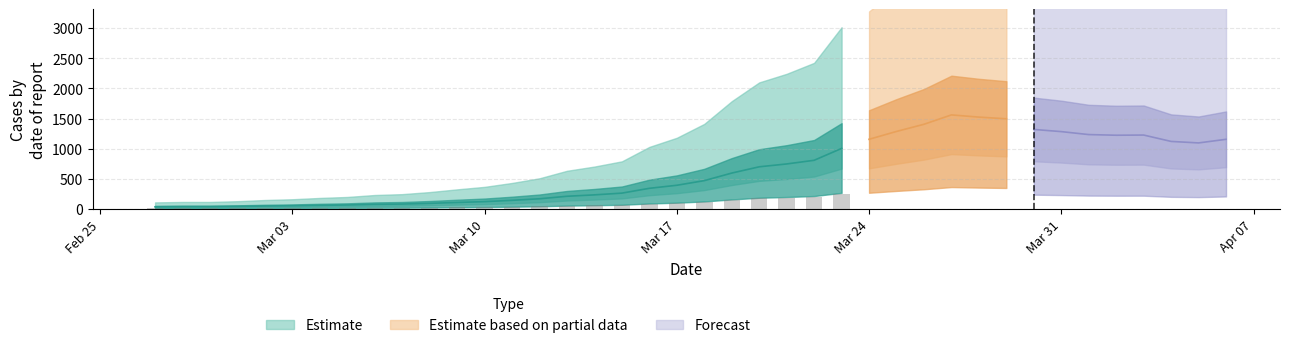

What is the average value?

1124